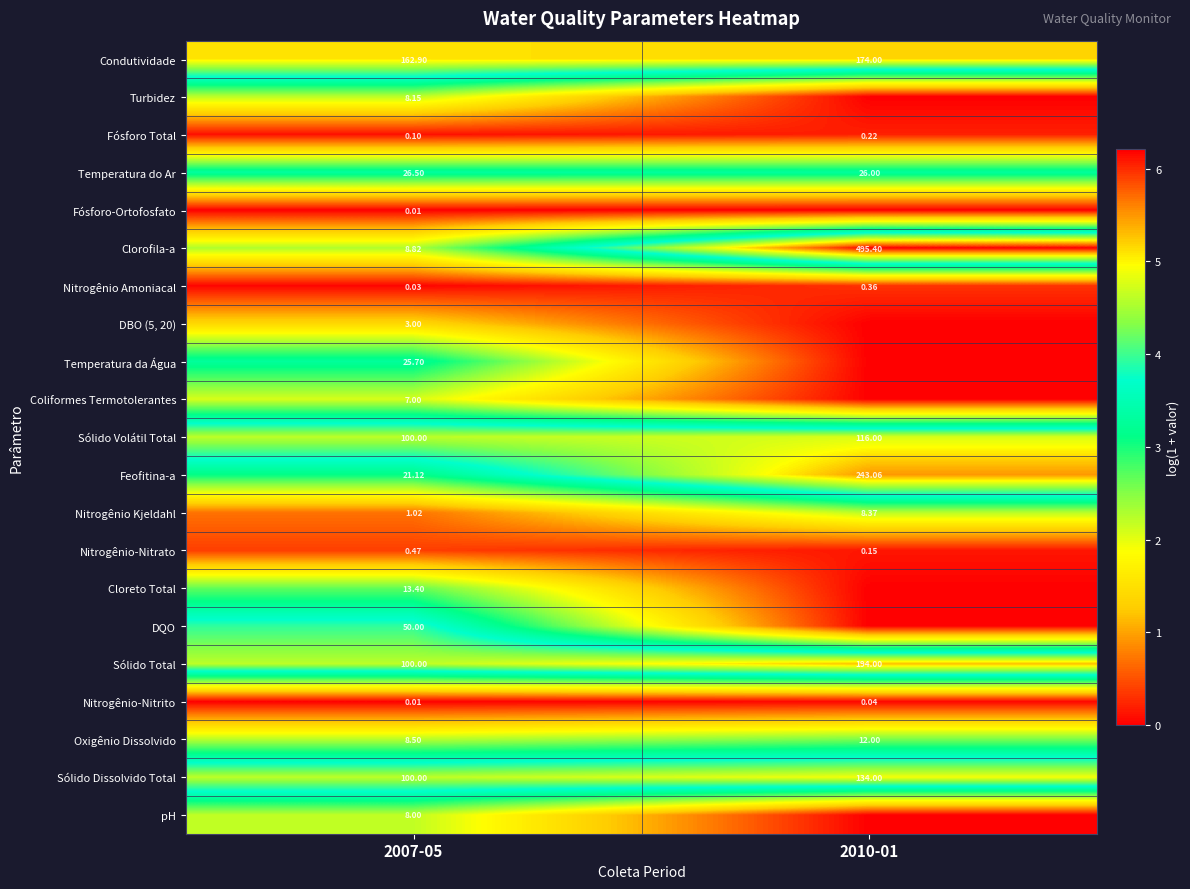

Which label corresponds to the smallest value in the chart?

2010-01